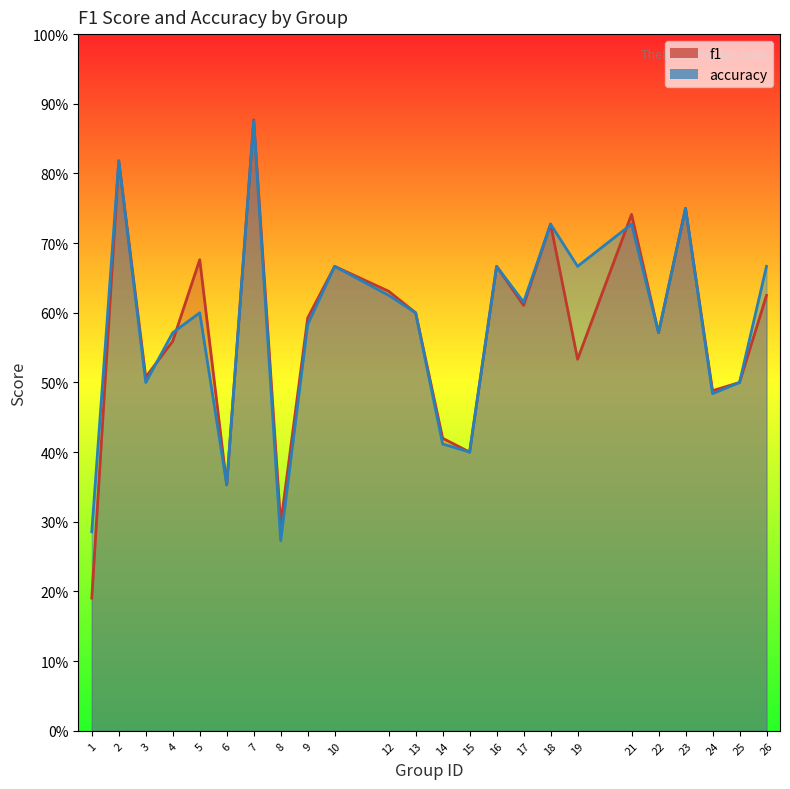

What is the value of the f1 point at the 11th from the left?

0.6